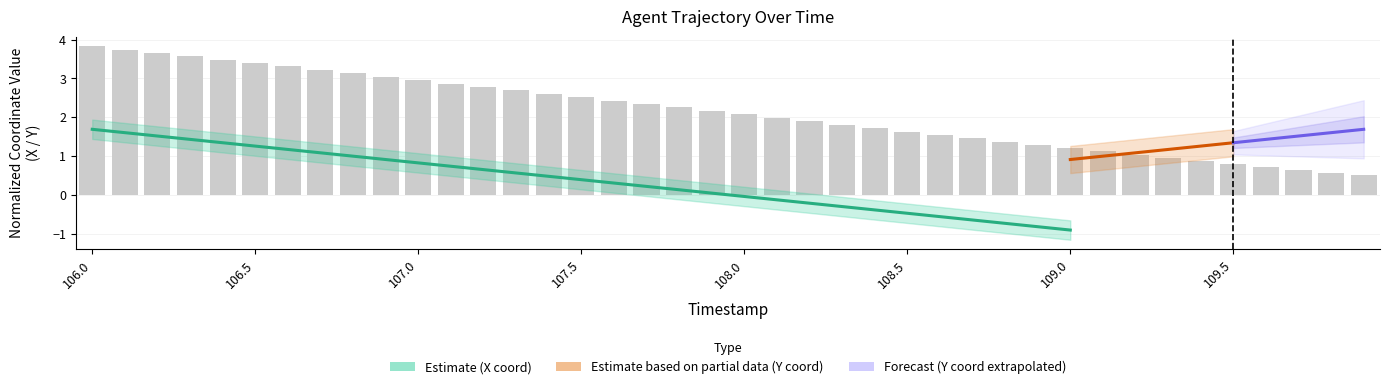

Between 24 and 6, which is larger?

6